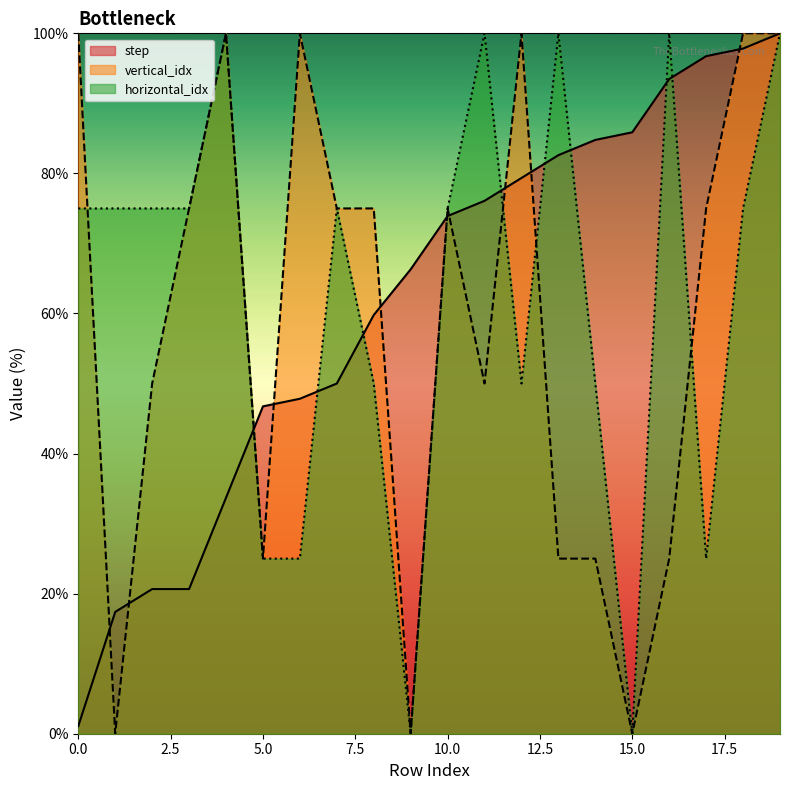

At which category is the sum across all series the highest?

19